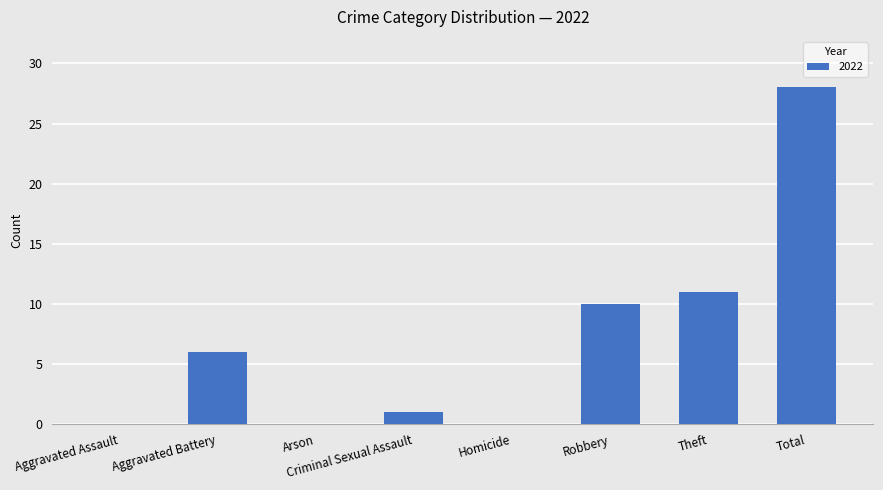

Which has a higher value, Homicide or Robbery?

Robbery